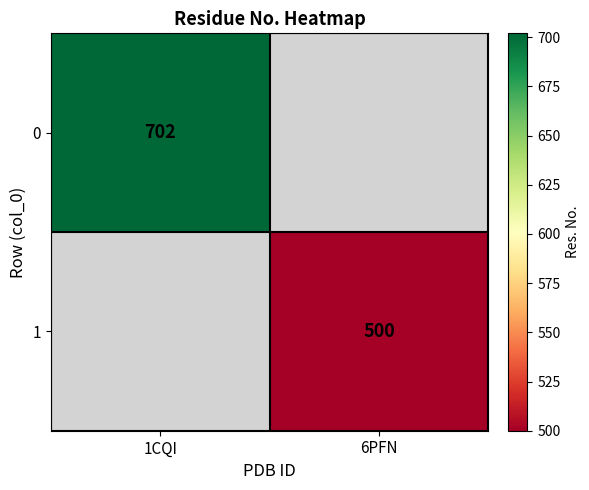

At how many categories does at least one series exceed 694?

1